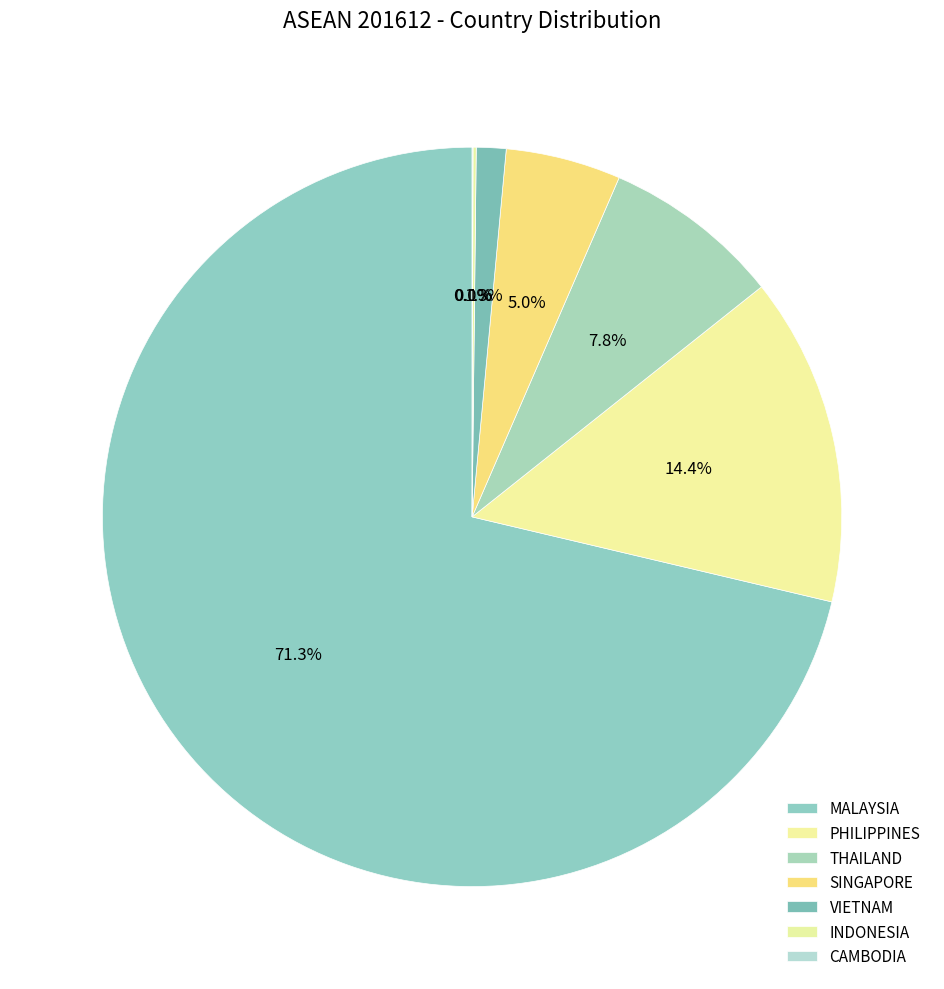

Rank the categories by value from lowest to highest.

CAMBODIA, INDONESIA, VIETNAM, SINGAPORE, THAILAND, PHILIPPINES, MALAYSIA